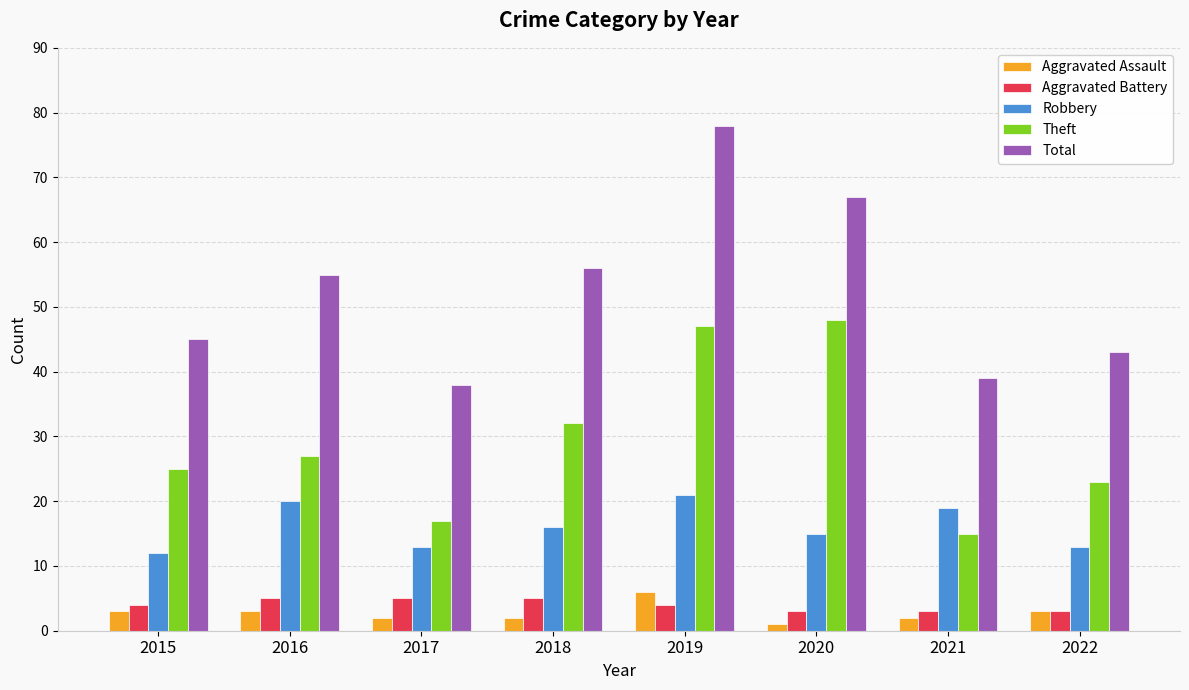

The value of Theft at 2017 is 17. True or false?

True